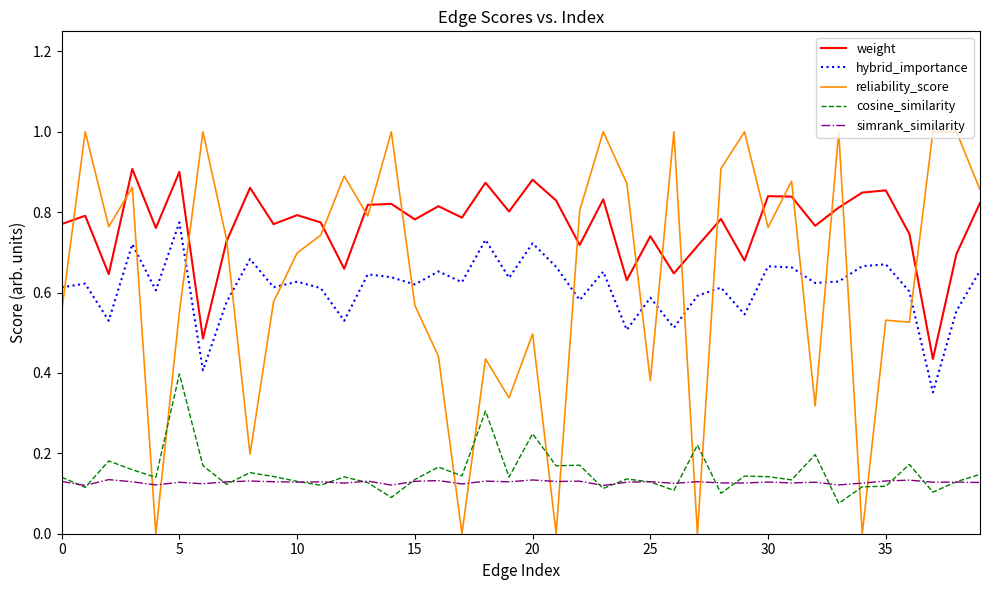

True or false: hybrid_importance has more than 1 interior local peaks.

True